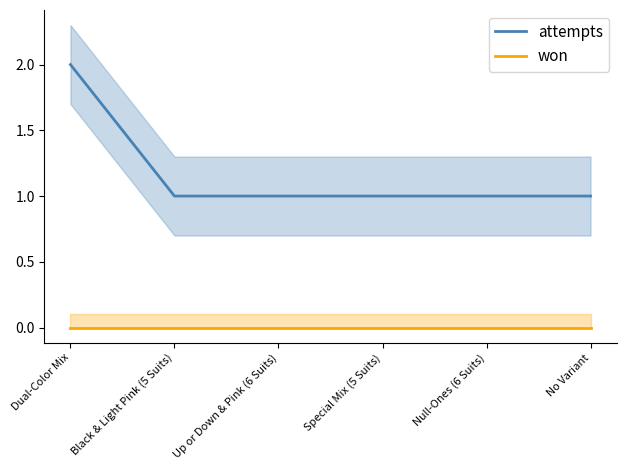

What is the difference between the maximum and minimum values in the attempts series?

1